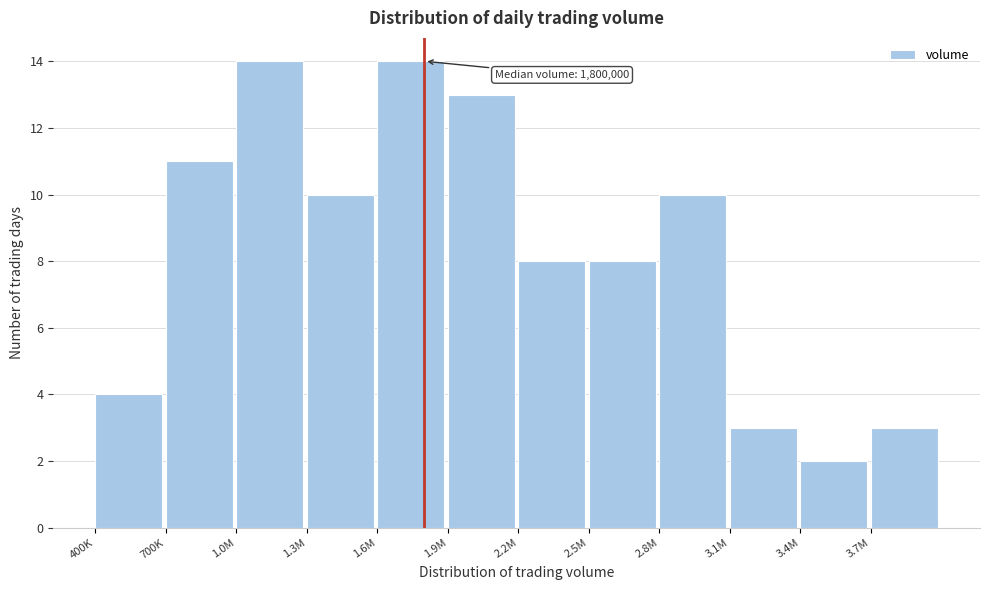

Reading left to right, what are all the values shown in this chart?

4	11	14	10	14	13	8	8	10	3	2	3